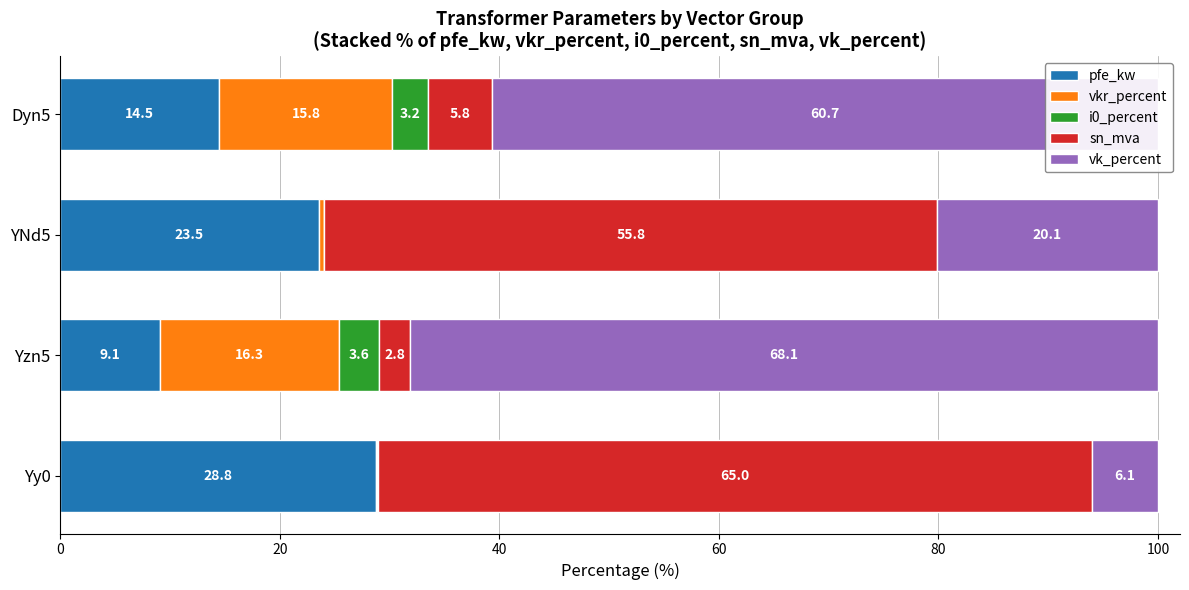

What is the total value across all series at Yy0?

100.0